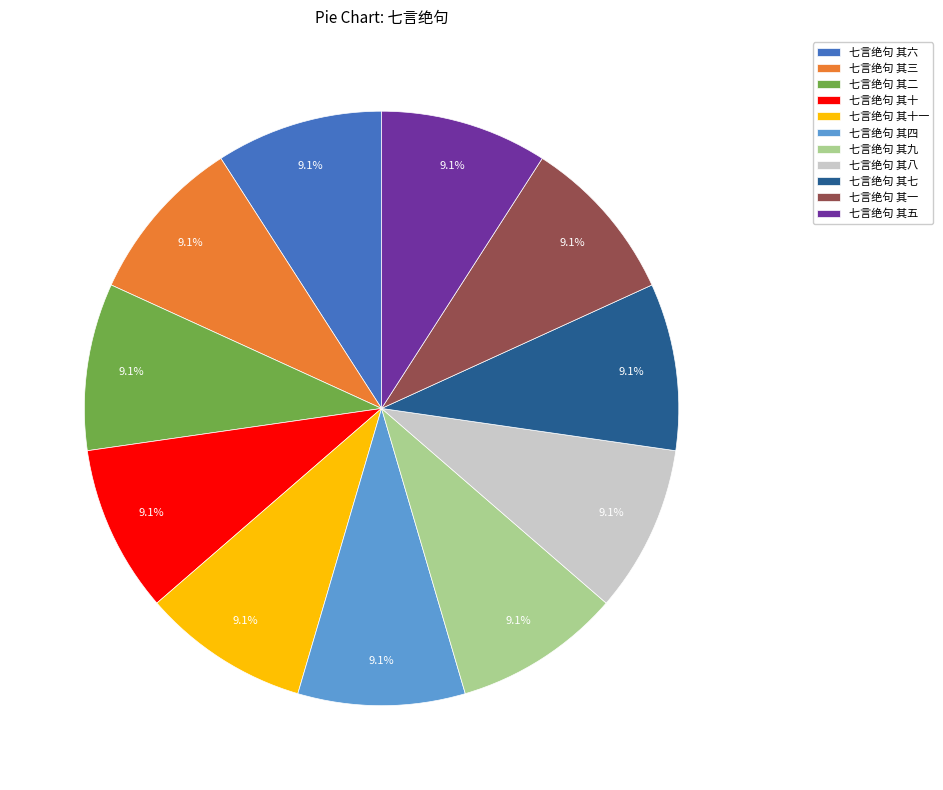

Count the number of slices in the pie.

11